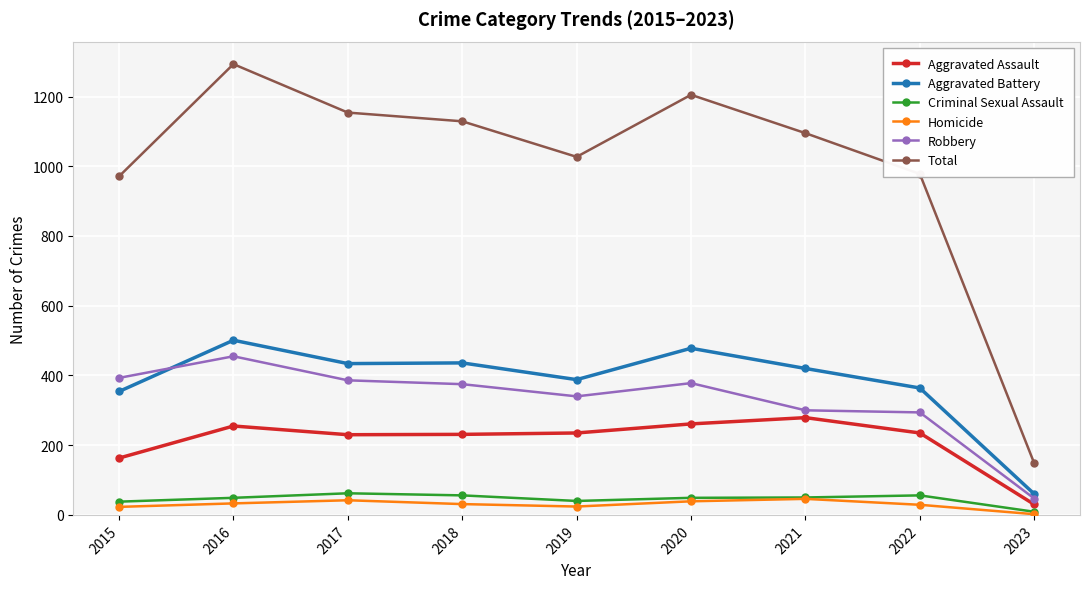

In Robbery, how many points are higher than both neighbors (excluding endpoints)?

2